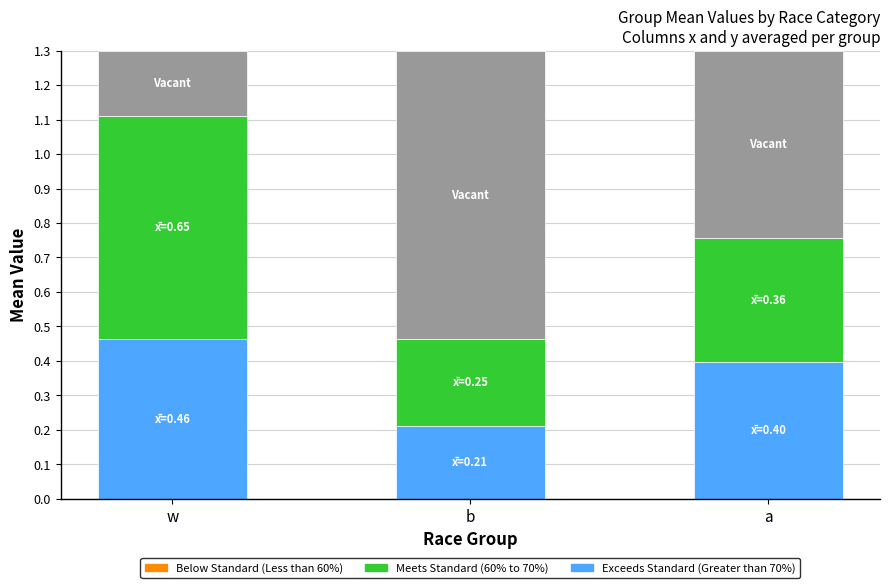

What is the total value across all series at a?

1.3